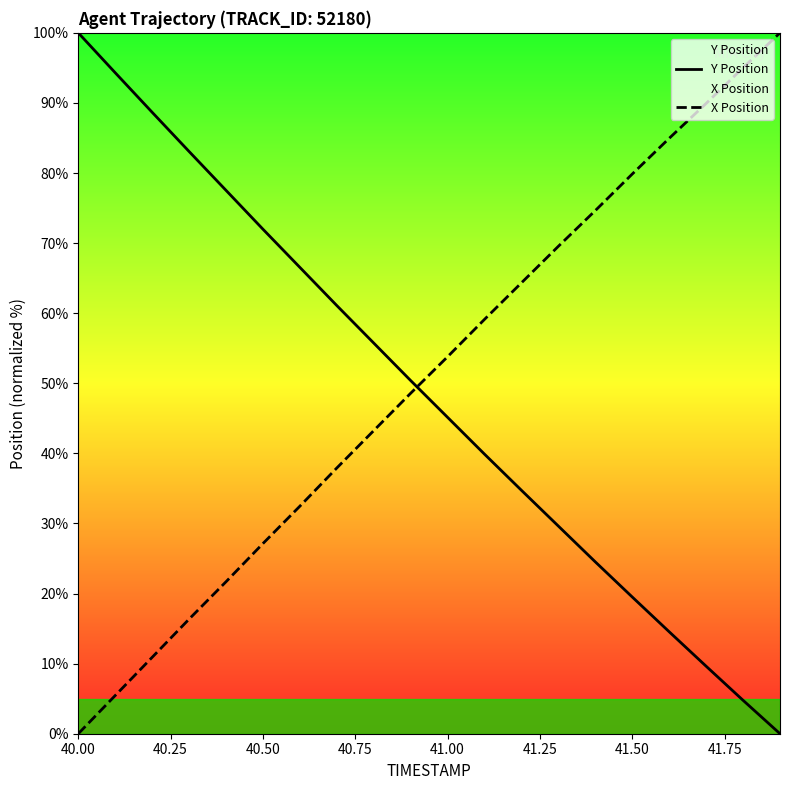

What is the difference between the maximum and minimum values in the Y Position series?

100.0